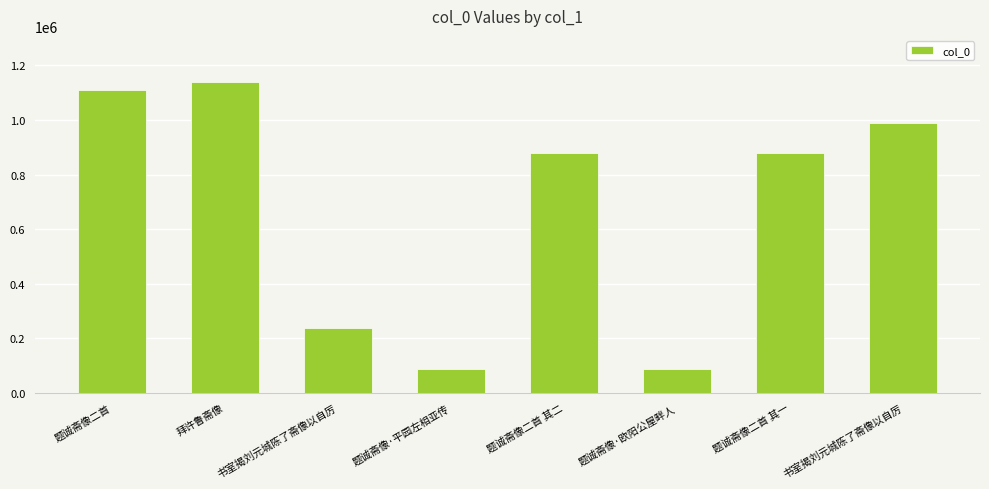

Rank the categories by value from highest to lowest.

拜许鲁斋像, 题诚斋像二首, 书室揭刘元城陈了斋像以自厉, 题诚斋像二首 其一, 题诚斋像二首 其二, 书室揭刘元城陈了斋像以自厉, 题诚斋像·平园左相亚传, 题诚斋像·欧阳公屋畔人